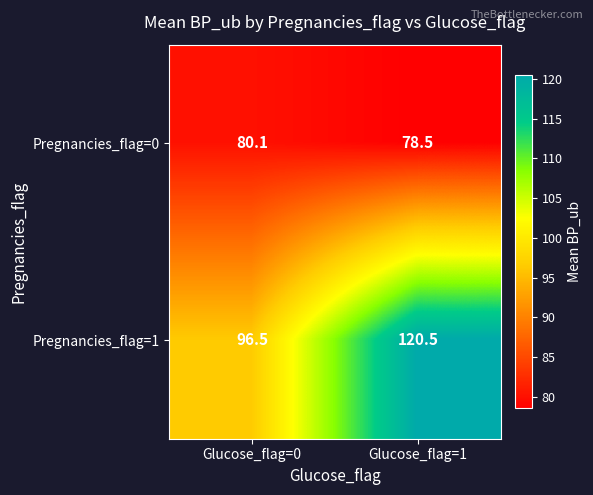

Is the value of Pregnancies_flag=0 at Glucose_flag=1 greater than the value of Pregnancies_flag=1 at Glucose_flag=1?

No